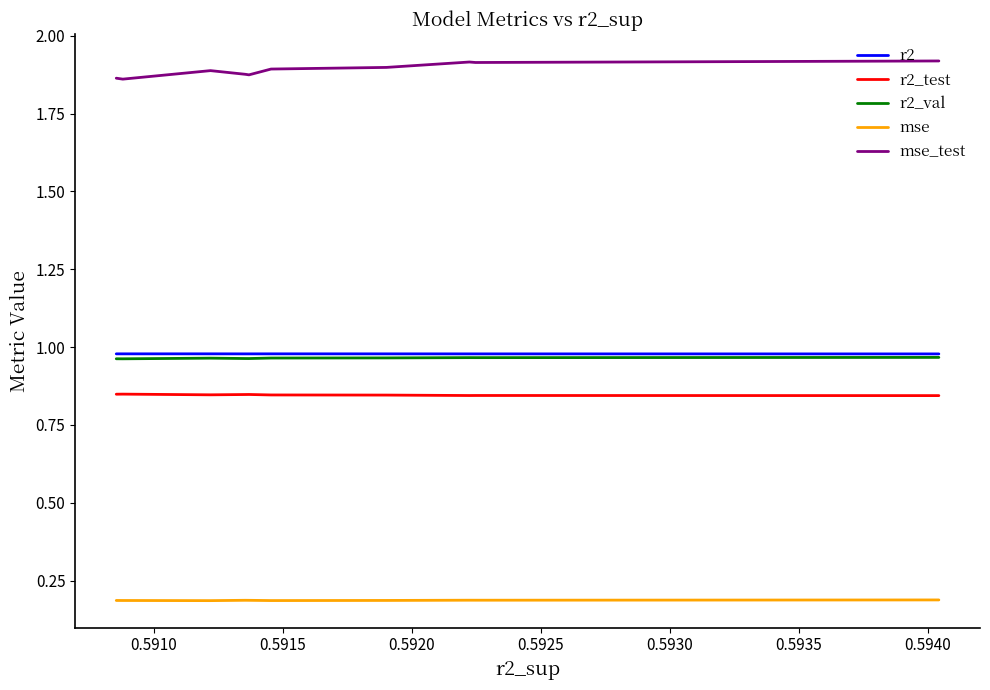

True or false: r2_test and r2 intersect in this chart.

False